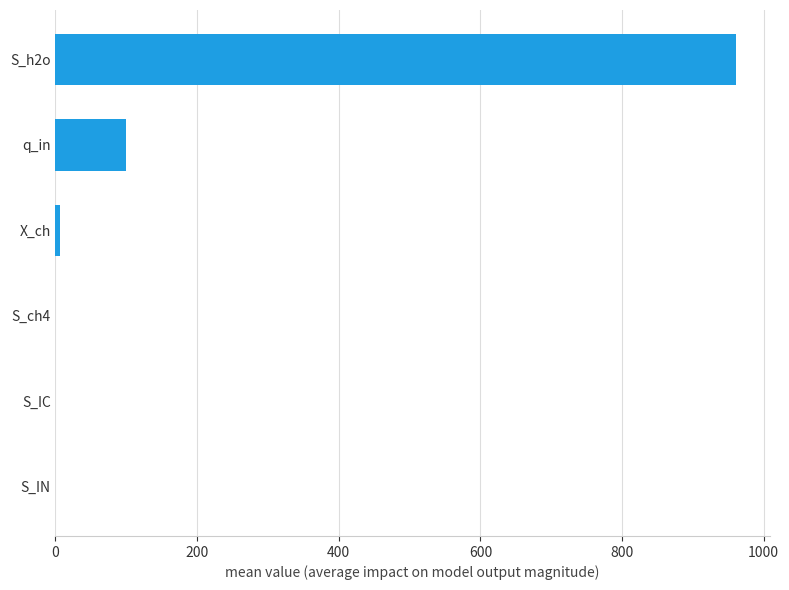

Which label corresponds to the largest value in the chart?

S_h2o